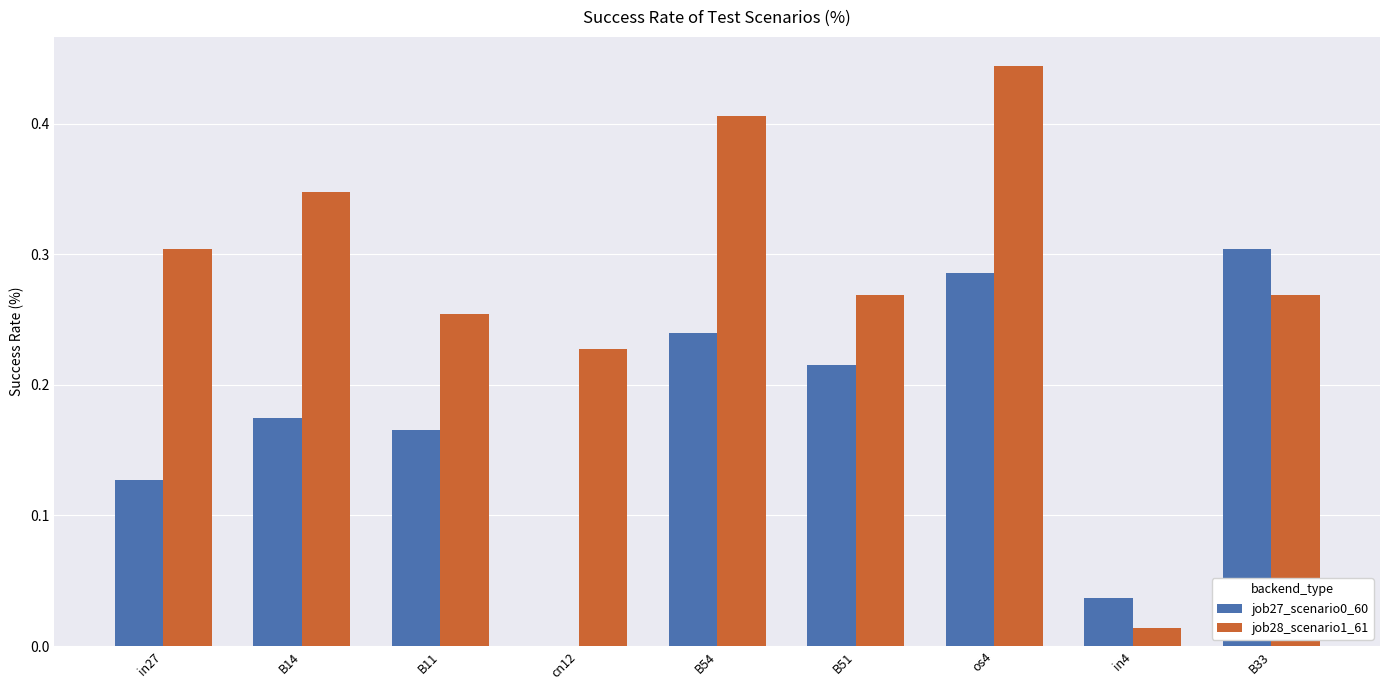

What is the sum of all job27_scenario0_60 values?

1.5